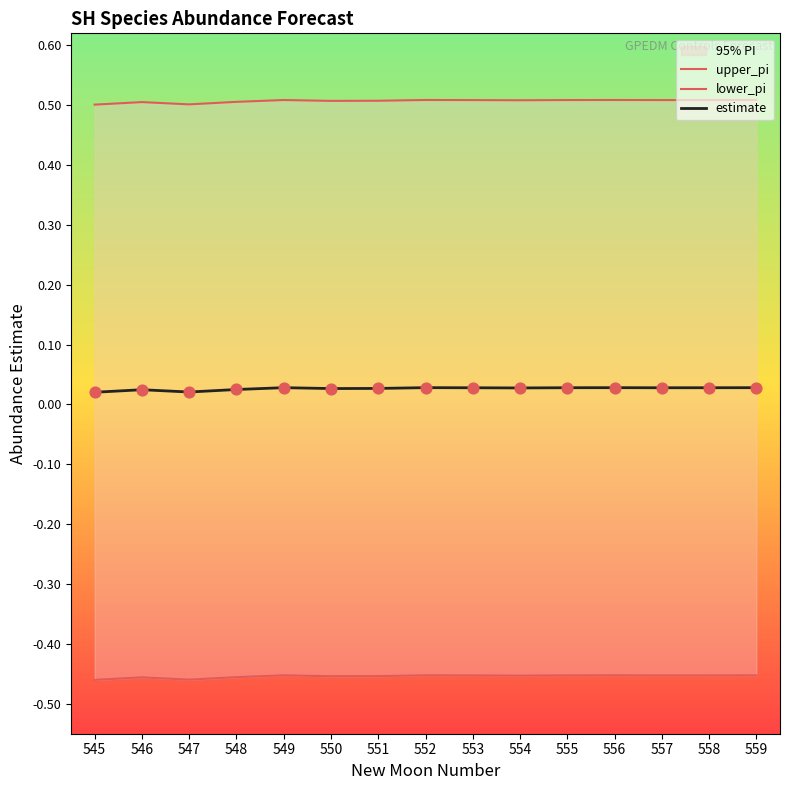

Is the value of upper_pi at 553 greater than the value of estimate at 551?

Yes